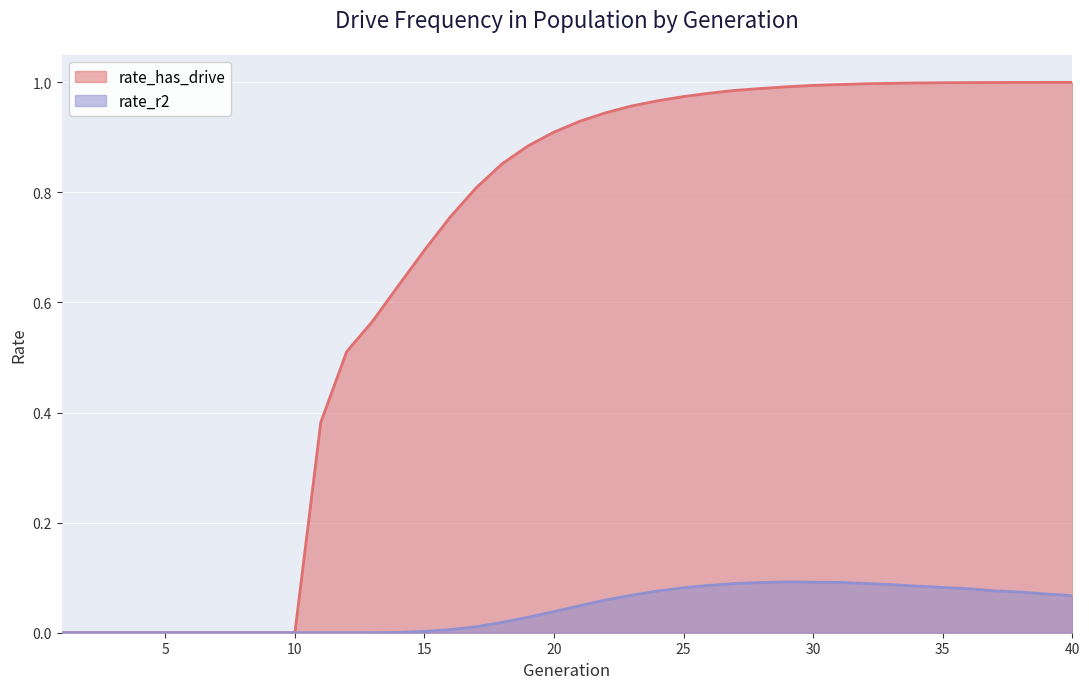

Rank the categories by rate_r2 value from lowest to highest.

1, 2, 3, 4, 5, 6, 7, 8, 9, 10, 11, 12, 13, 14, 15, 16, 17, 18, 19, 20, 21, 22, 40, 23, 39, 38, 24, 37, 36, 25, 35, 34, 26, 33, 27, 32, 28, 31, 30, 29